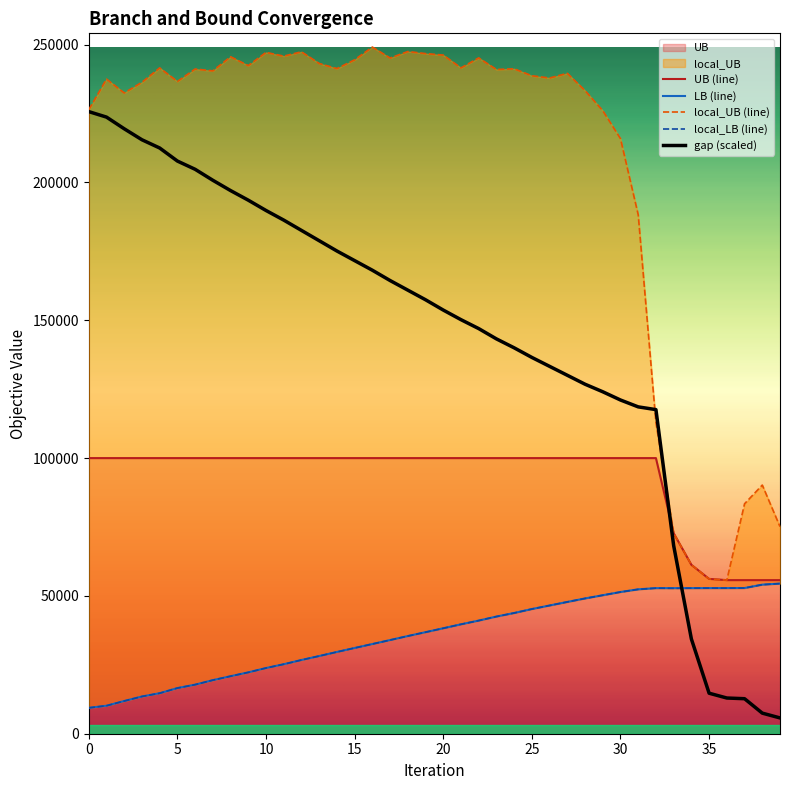

What is the maximum value for gap (scaled)?

225712.7